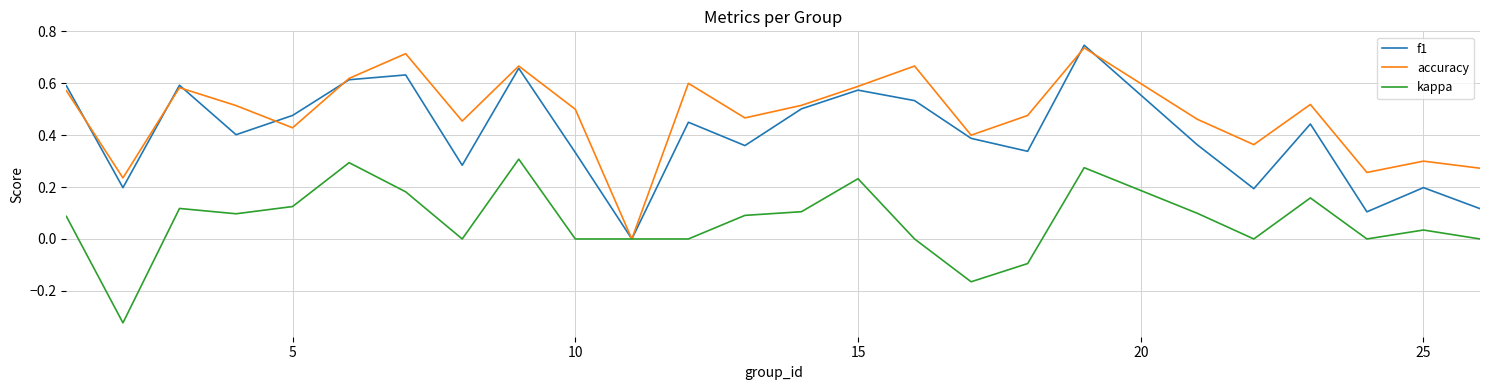

Which series has the largest total across all categories?

accuracy